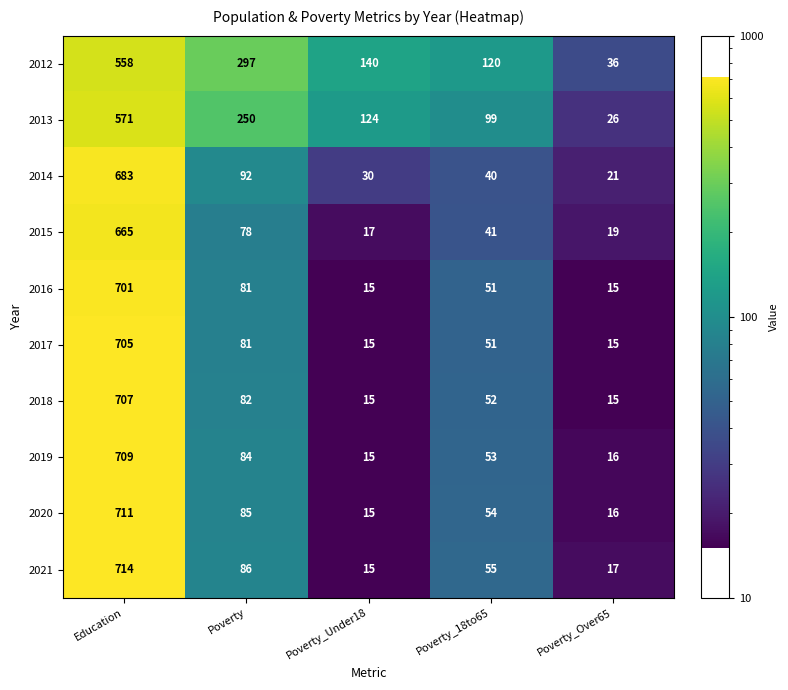

At which label does 2014 reach its minimum?

Poverty_Over65